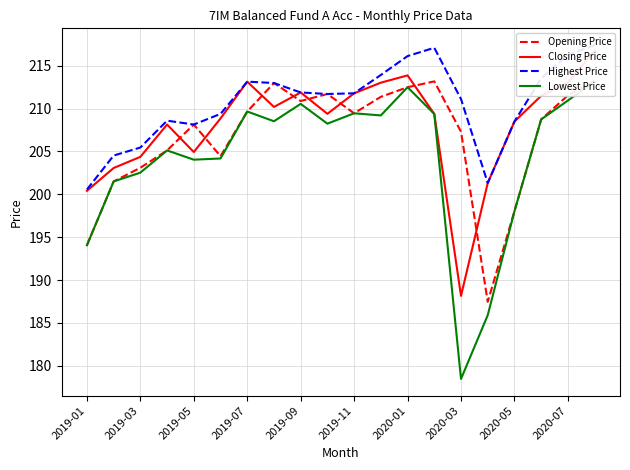

True or false: Closing Price and Lowest Price cross at least once.

False